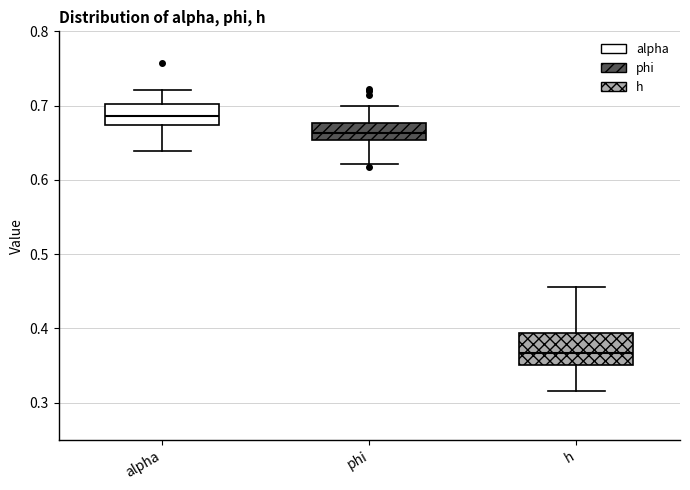

Reading left to right, transcribe this box plot: for each box, give where its median line is, the range the box spans, and where its two whiskers end, as read against the y-axis. The values are not printed on the chart, so give them approximately, as read against the axis.

alpha: median 0.69, box 0.67 to 0.70, whiskers 0.64 to 0.72
phi: median 0.66, box 0.65 to 0.68, whiskers 0.62 to 0.70
h: median 0.37, box 0.35 to 0.39, whiskers 0.32 to 0.46